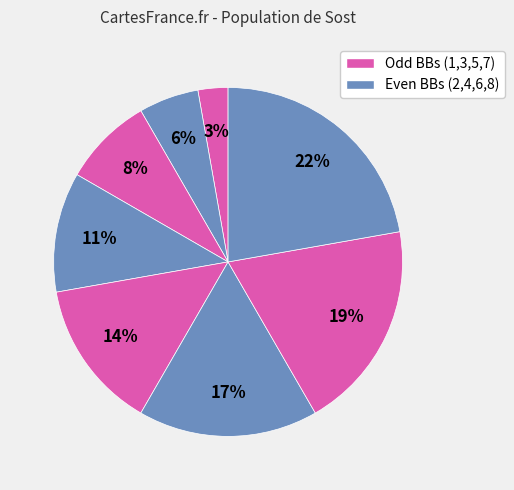

How many slices are in this pie chart?

8